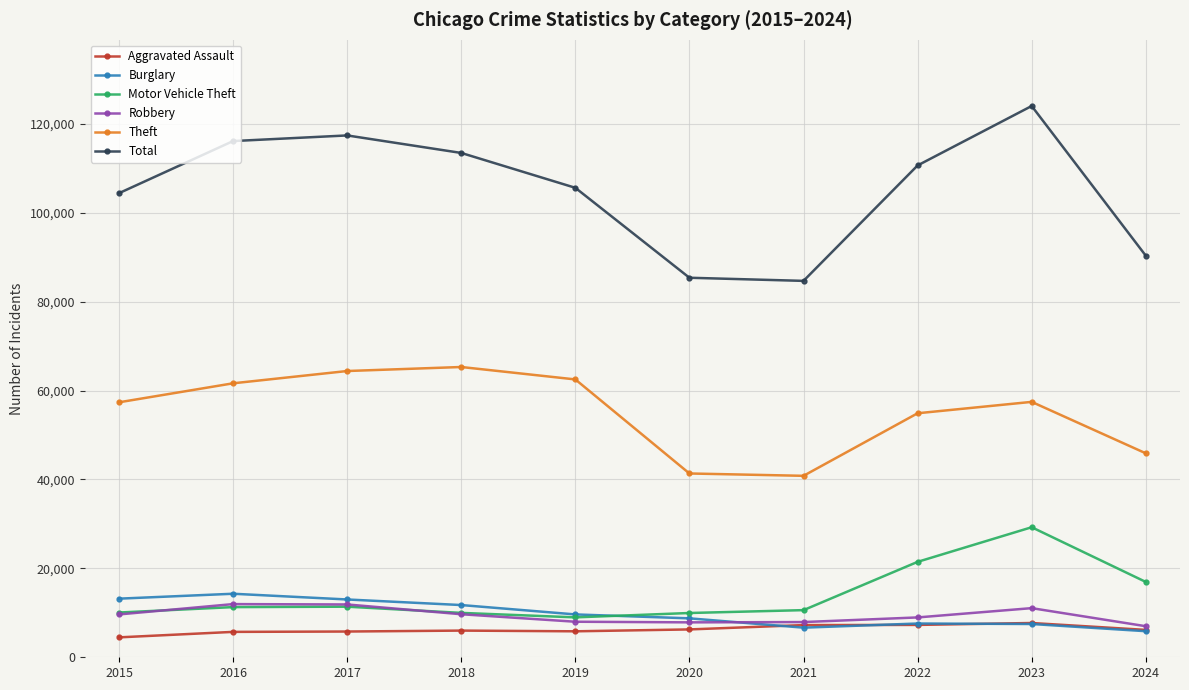

True or false: Total and Robbery intersect in this chart.

False